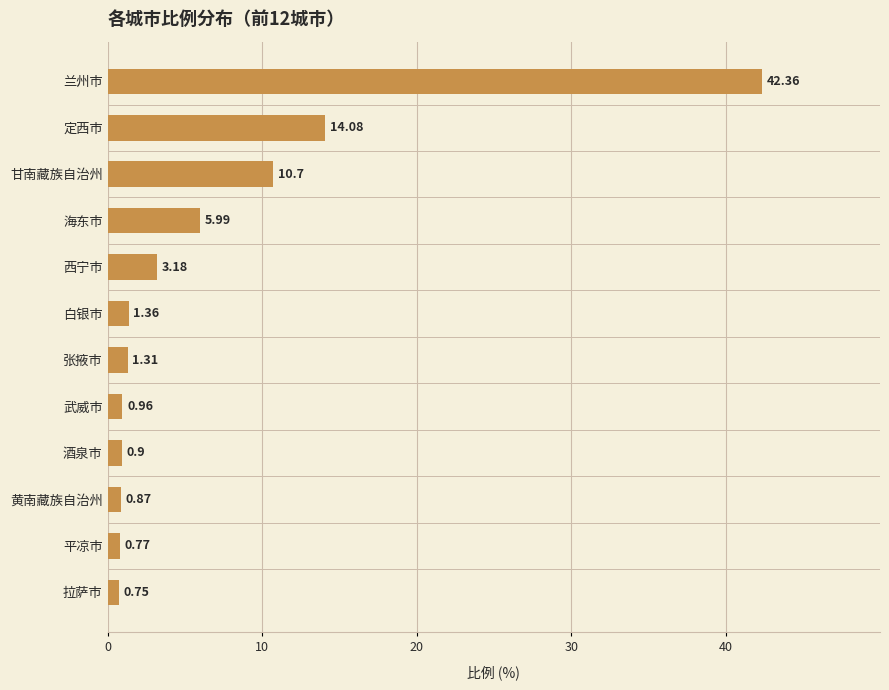

Between 西宁市 and 黄南藏族自治州, which is larger?

西宁市